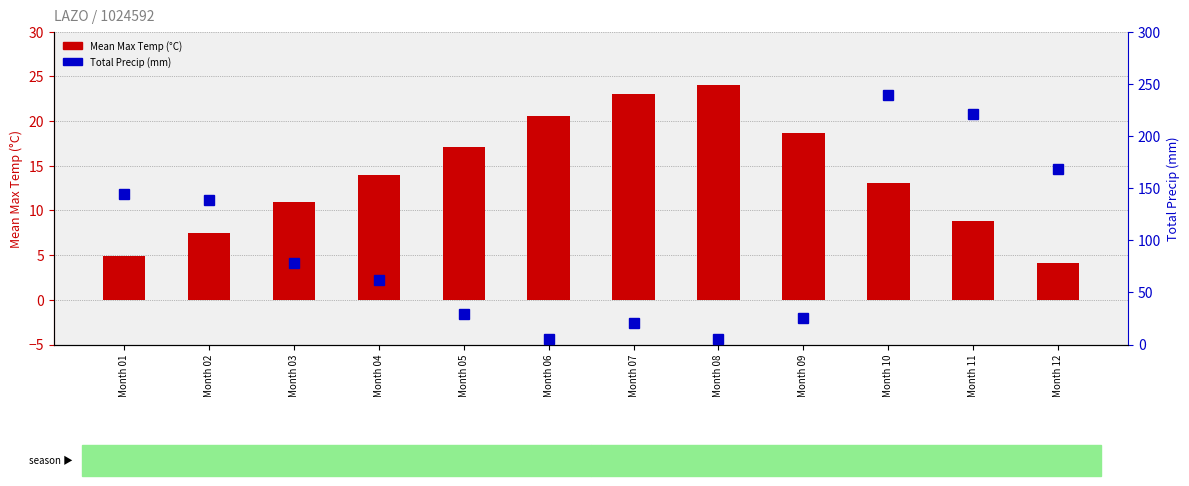

At which category does the chart reach its peak across all series?

Month 10